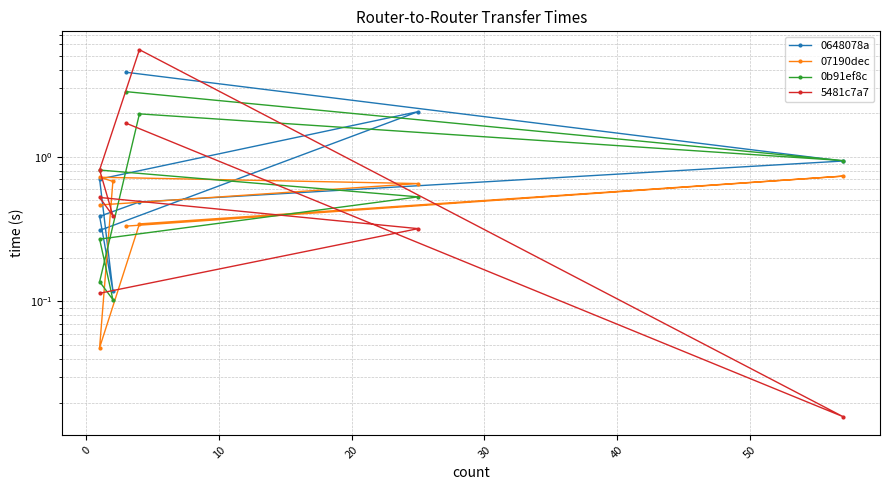

What is the difference between the maximum and minimum values in the 5481c7a7 series?

5.5